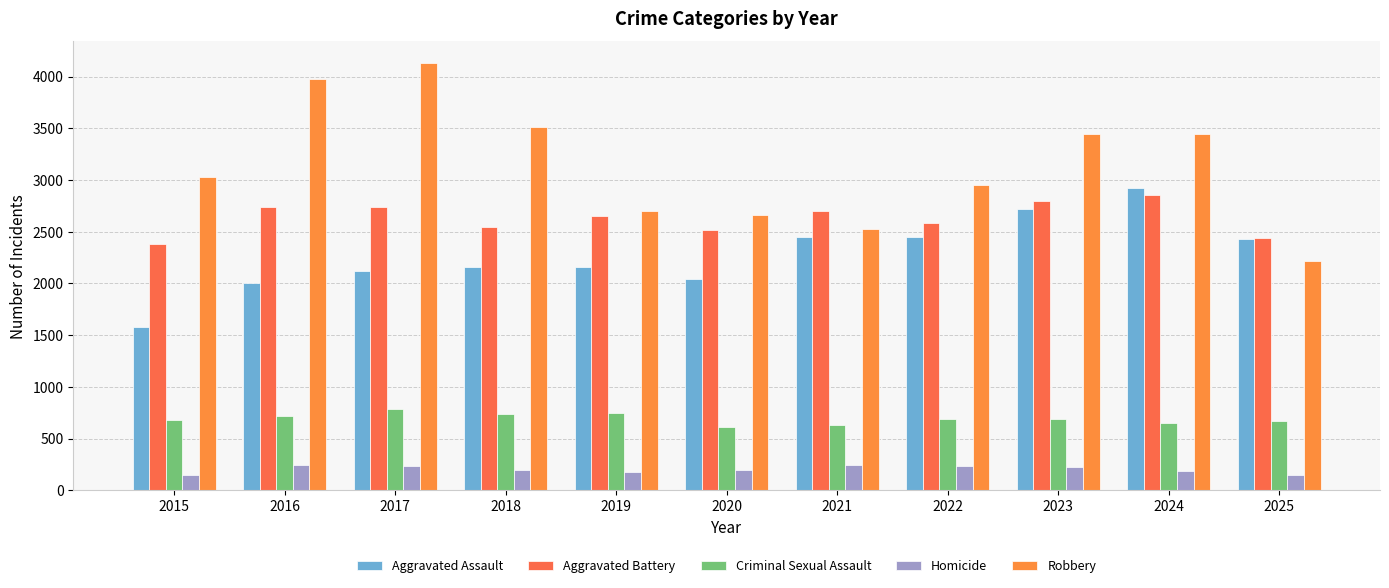

Reading left to right, list all the values displayed in this chart.

Aggravated Assault: 1576	2004	2116	2164	2159	2044	2454	2450	2719	2922	2431
Aggravated Battery: 2382	2737	2738	2548	2654	2520	2701	2581	2795	2851	2444
Criminal Sexual Assault: 677	715	791	742	751	616	631	692	692	652	670
Homicide: 145	242	233	195	174	200	241	237	226	188	145
Robbery: 3032	3975	4134	3514	2702	2659	2528	2955	3441	3446	2222